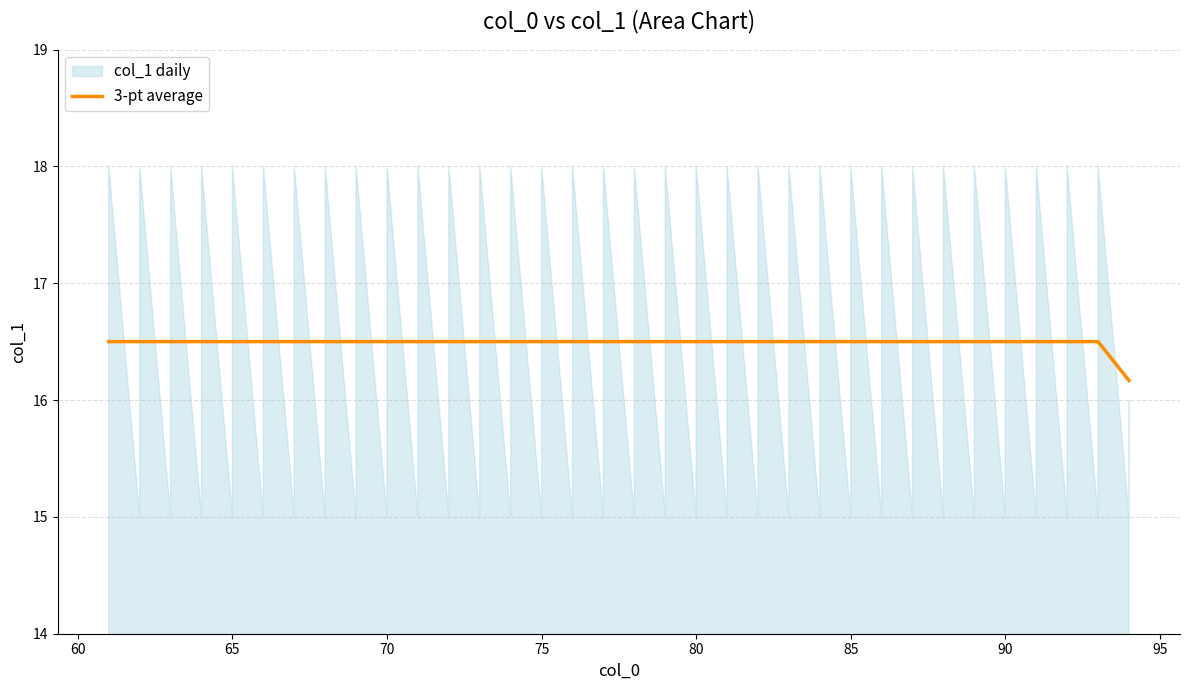

What is the lowest value of the 3-pt average series?

16.2